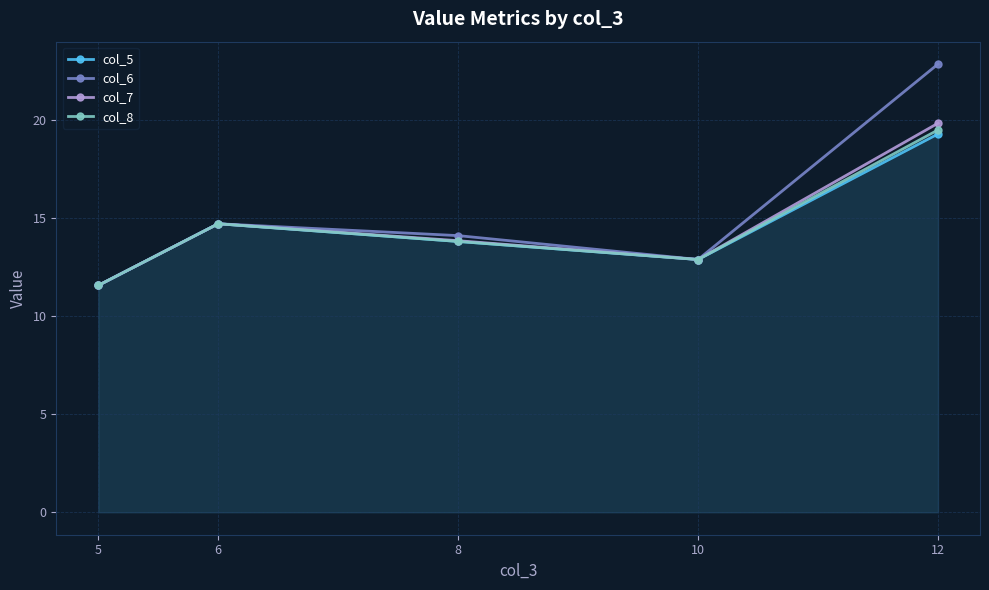

What value does the col_7 series have at 10?

12.9